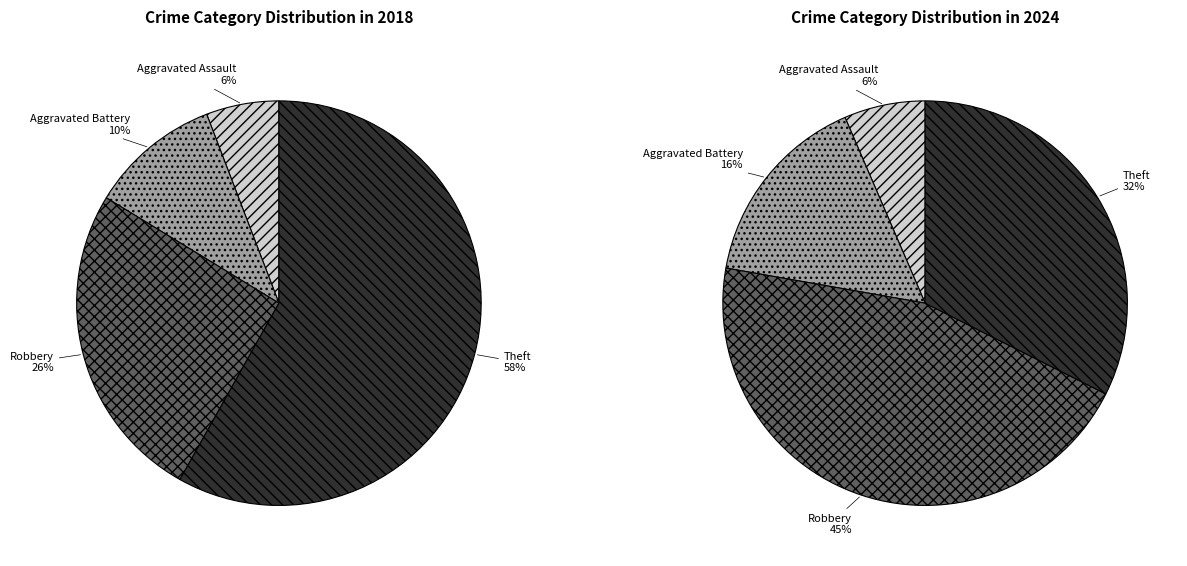

To the nearest percent, what is the average slice percentage?

25%